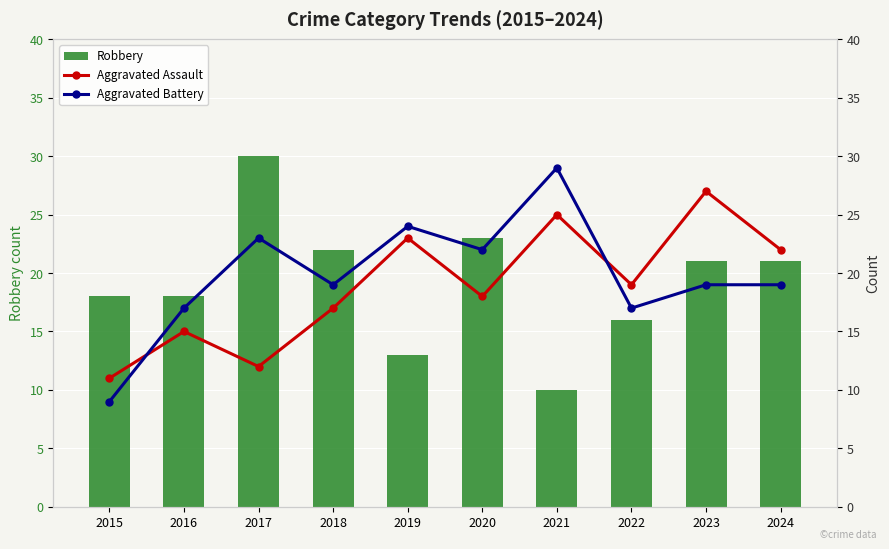

At how many categories does at least one series exceed 15?

10